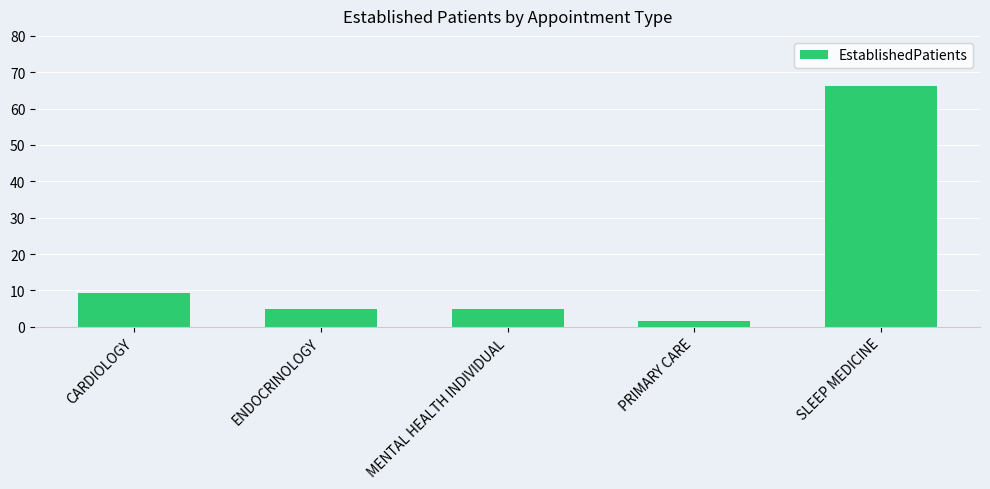

Is it true that the value at SLEEP MEDICINE is 66.1?

True